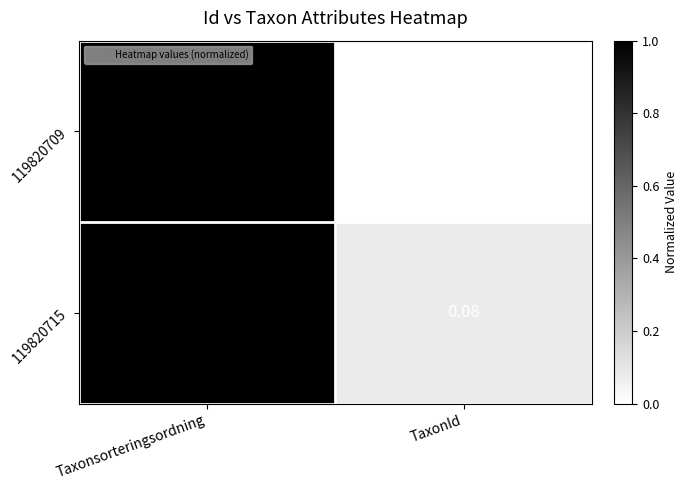

At which category is the sum across all series the highest?

Taxonsorteringsordning